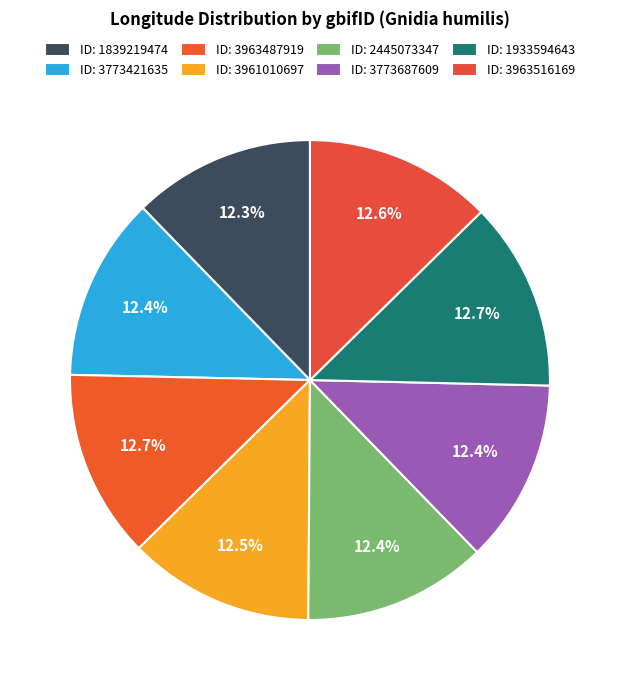

To the nearest percent, what is the average slice percentage?

12%